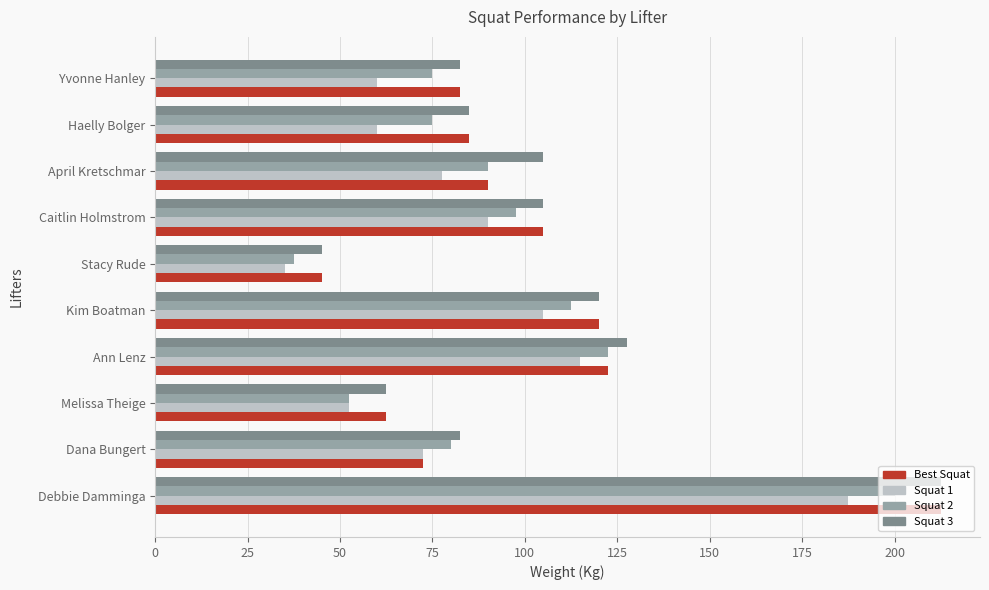

What is the average value of the Squat 1 series?

85.5